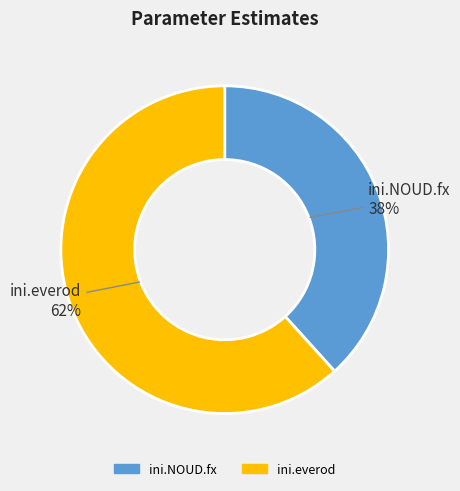

Which category has the smallest portion of the pie?

ini.NOUD.fx